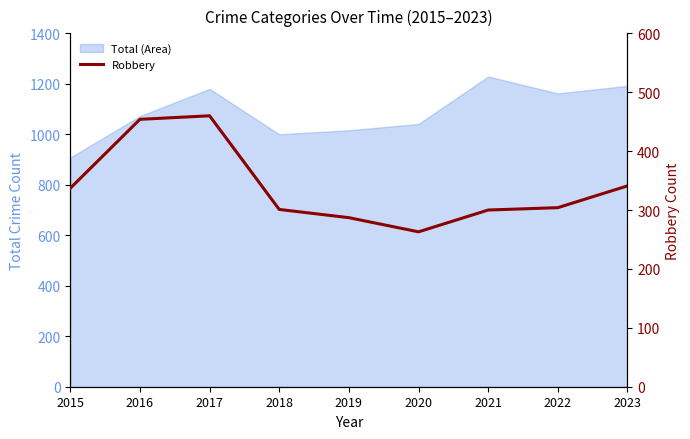

Where does the data first go above 304?

2015